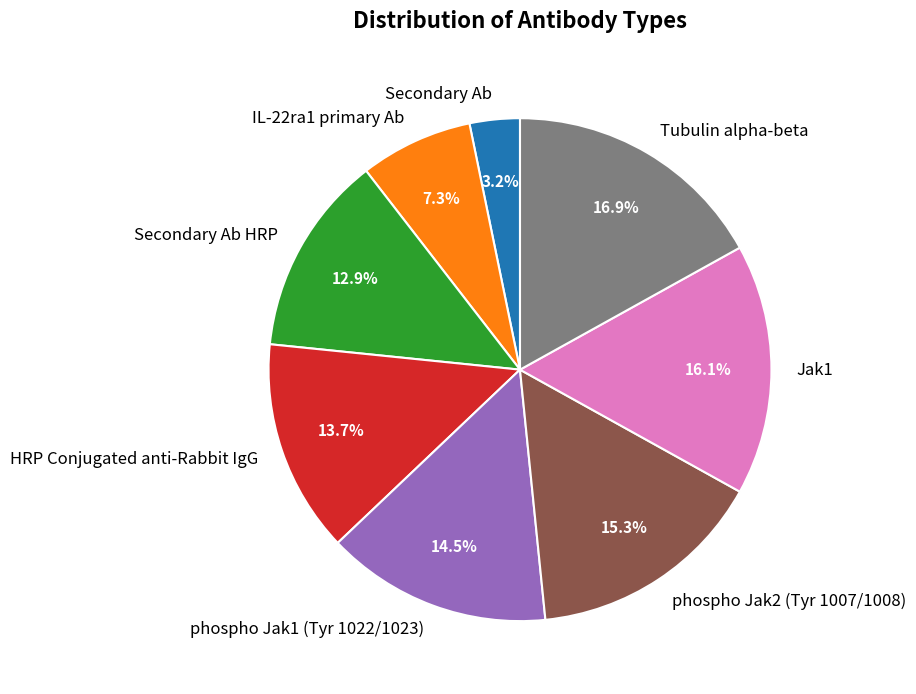

Approximately how many times larger is the value at Secondary Ab compared to Tubulin alpha-beta?

0.2